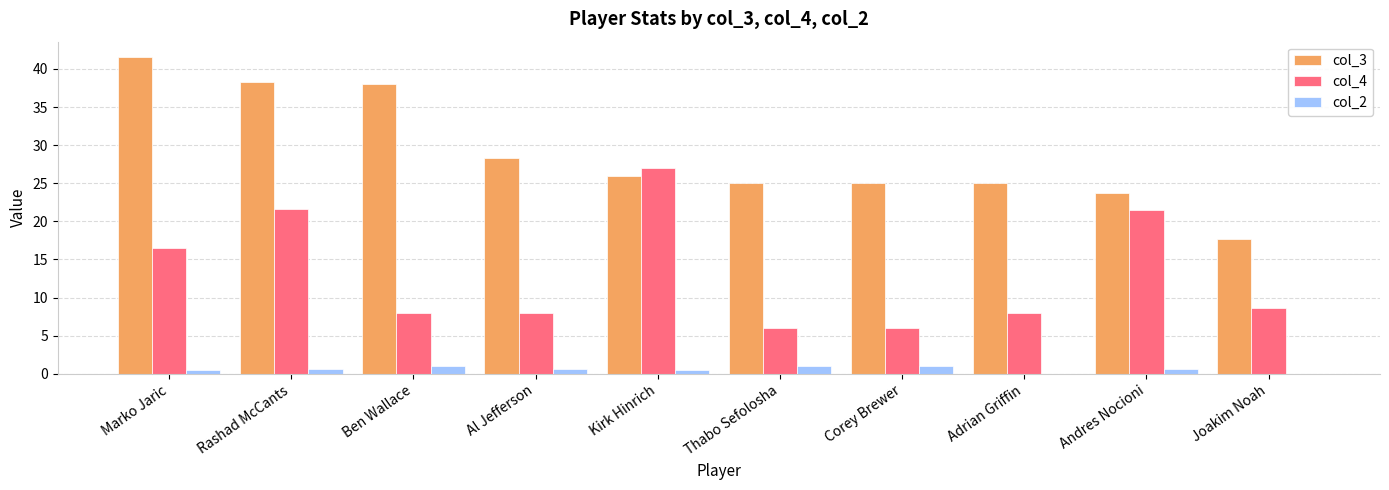

Is the value of col_4 at Corey Brewer greater than the value of col_2 at Adrian Griffin?

Yes